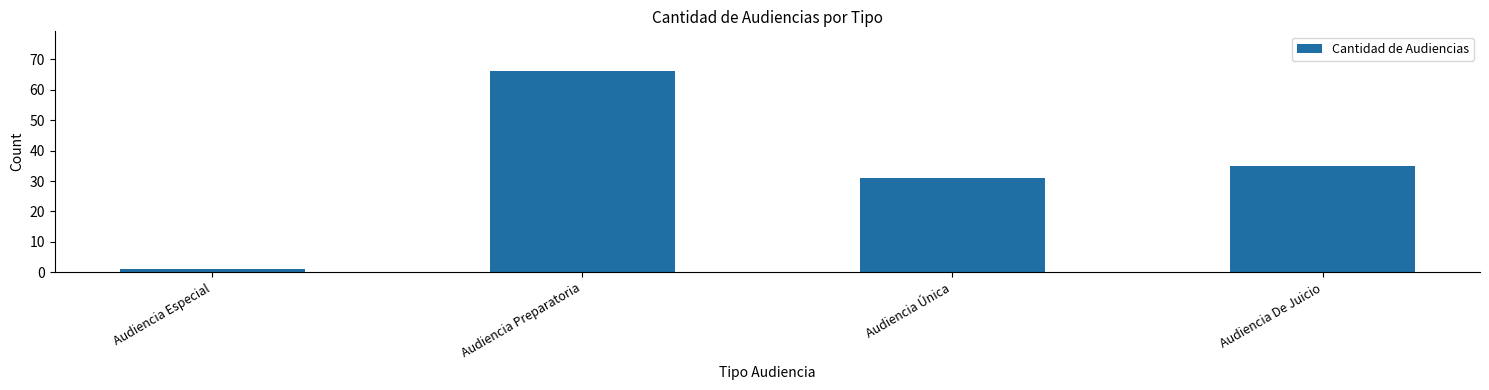

How many series are shown in this chart?

1